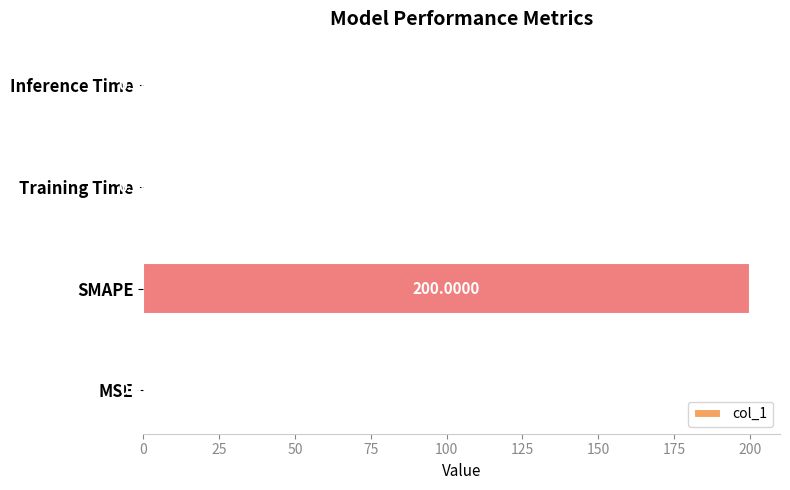

At which category does the chart reach its peak across all series?

SMAPE